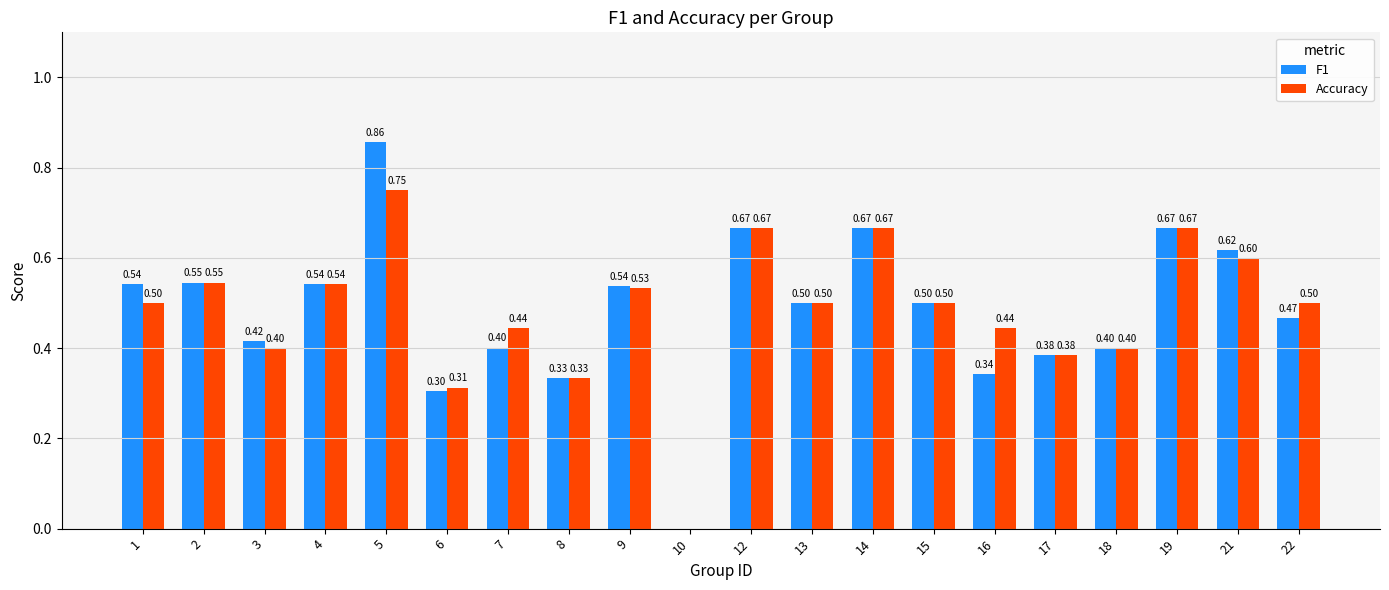

What is the sum of all F1 values?

9.7